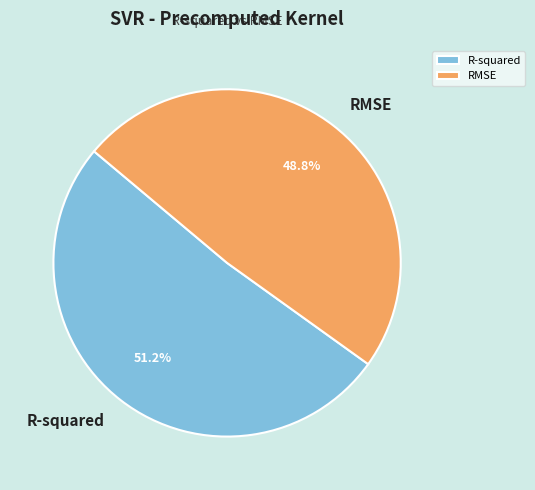

Between R-squared and RMSE, which is larger?

R-squared